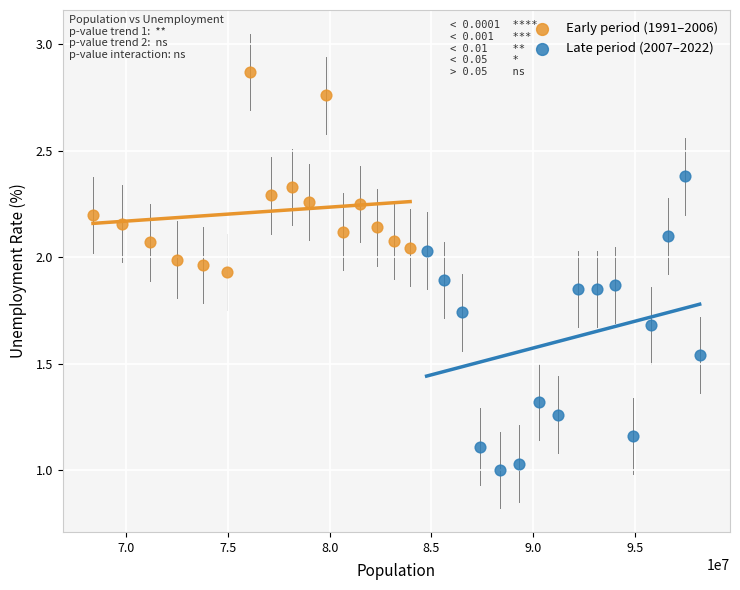

Which series contains the lowest Y value?

Late period (2007–2022)